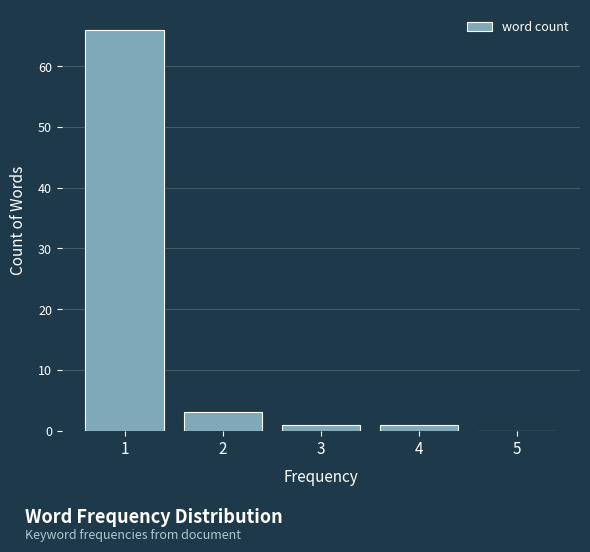

Which range on the x-axis has the tallest bar?

0.5 to 1.5